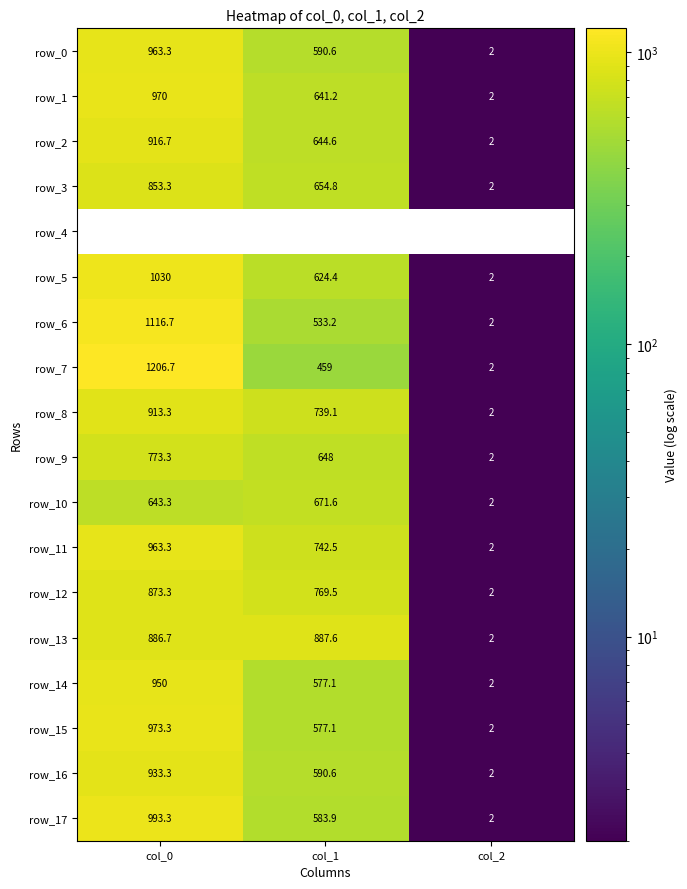

Which series has the largest total across all categories?

row_13